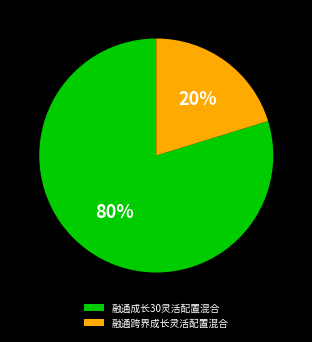

Is it true that 融通跨界成长灵活配置混合 is 13% of the pie?

False